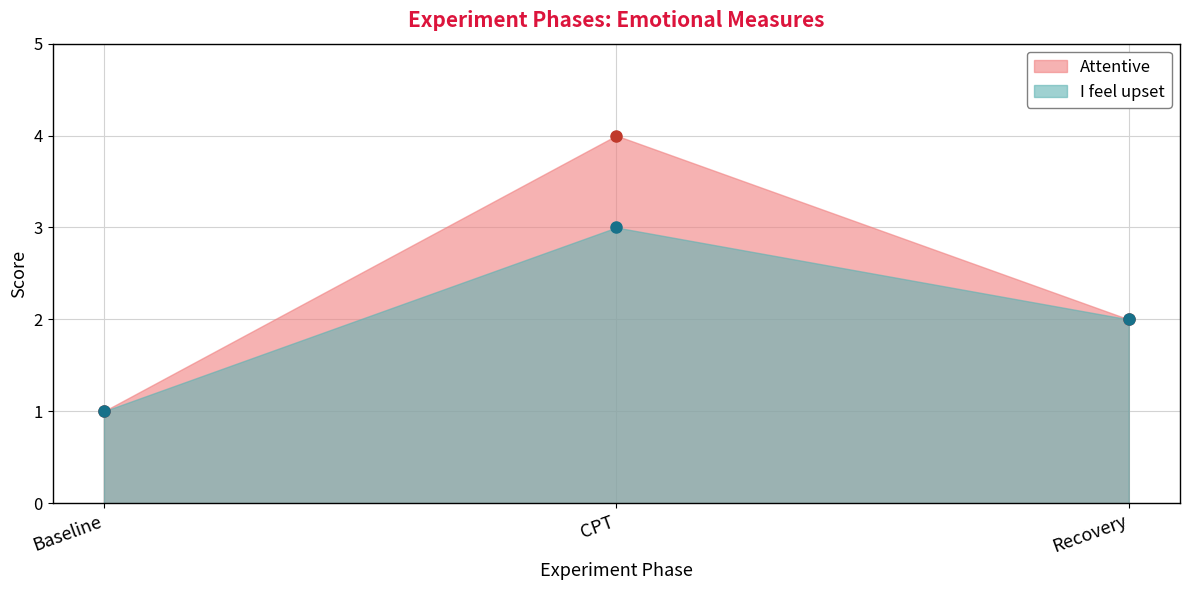

Rank the series by their maximum value, from highest to lowest.

Attentive, I feel upset